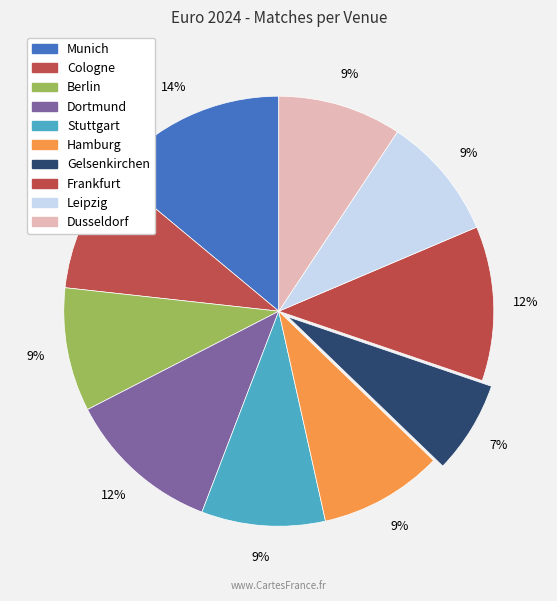

How many slices are in this pie chart?

10